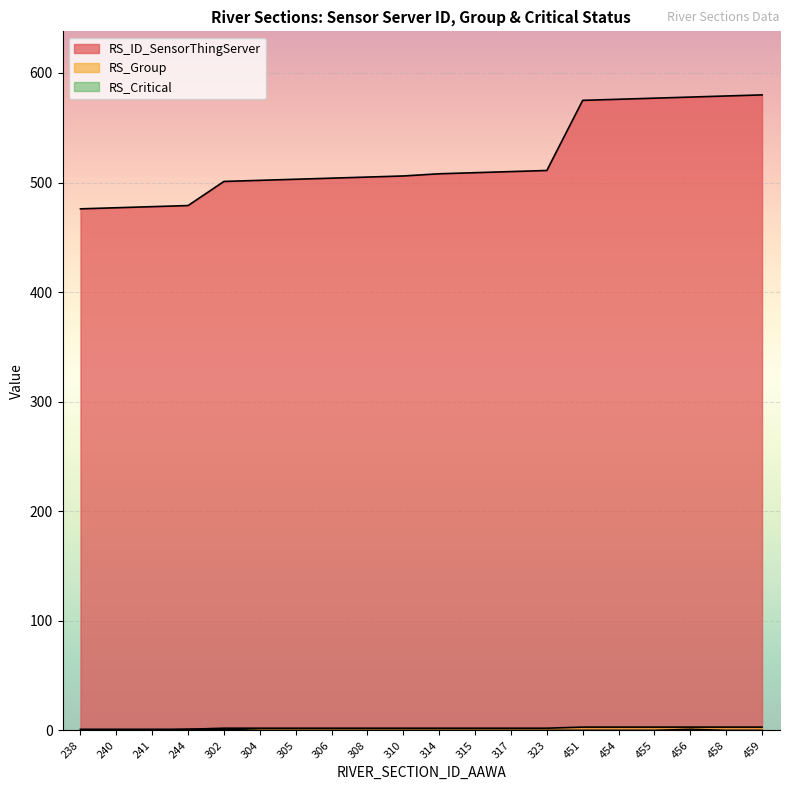

Between 306 and 459, which series saw the biggest shift?

RS_ID_SensorThingServer